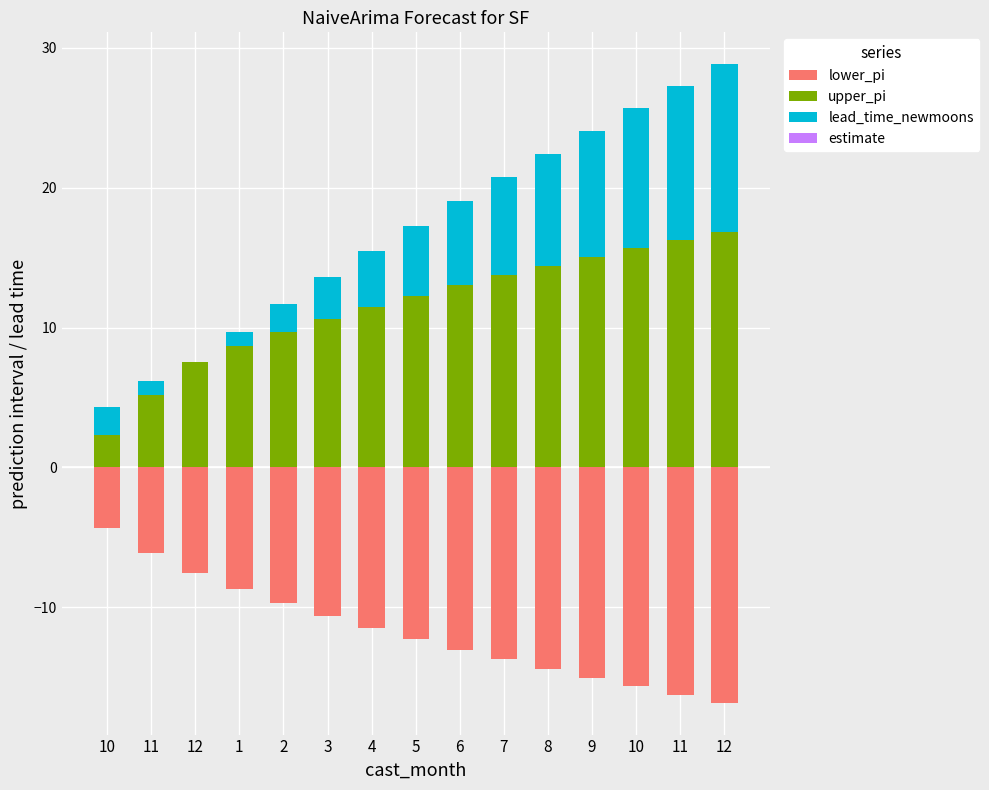

True or false: lead_time_newmoons has a value of 17.0 at 12.

False